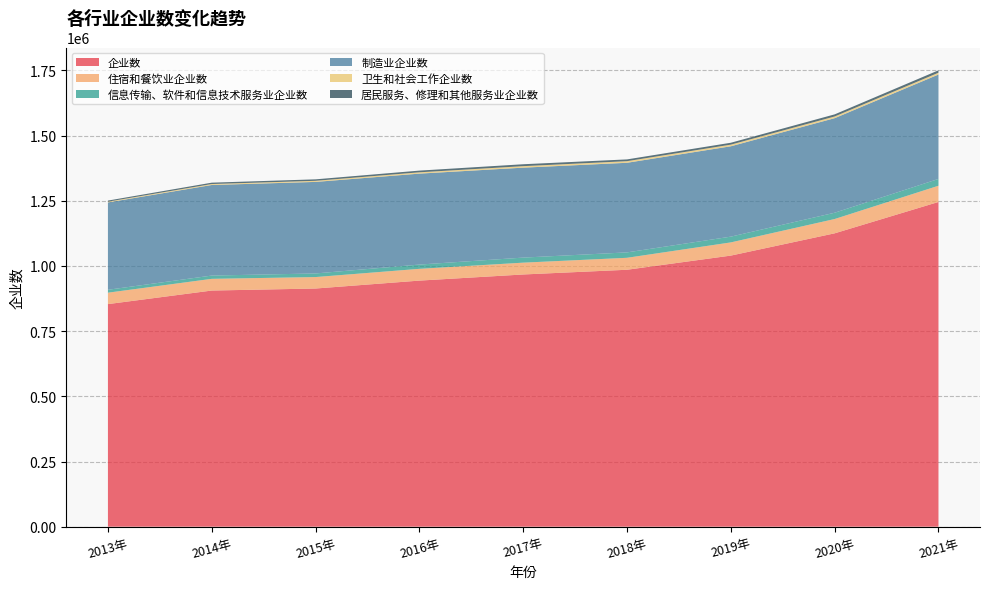

Reading left to right, extract all data points from this chart.

企业数: 2013年=853705	2014年=905722	2015年=913481	2016年=943843	2017年=967343	2018年=985463	2019年=1039765	2020年=1125204	2021年=1245482
住宿和餐饮业企业数: 2013年=43809	2014年=44921	2015年=43967	2016年=45160	2017年=45347	2018年=45884	2019年=50627	2020年=54866	2021年=62253
信息传输、软件和信息技术服务业企业数: 2013年=11087	2014年=12542	2015年=13802	2016年=16342	2017年=19371	2018年=20700	2019年=22077	2020年=24095	2021年=26086
制造业企业数: 2013年=335108	2014年=347376	2015年=351138	2016年=348812	2017年=344979	2018年=343681	2019年=346562	2020年=362681	2021年=400437
卫生和社会工作企业数: 2013年=2946	2014年=3722	2015年=4238	2016年=5057	2017年=5779	2018年=6212	2019年=6318	2020年=6485	2021年=6960
居民服务、修理和其他服务业企业数: 2013年=4132	2014年=5172	2015年=5626	2016年=6515	2017年=7314	2018年=6779	2019年=7255	2020年=8112	2021年=9179